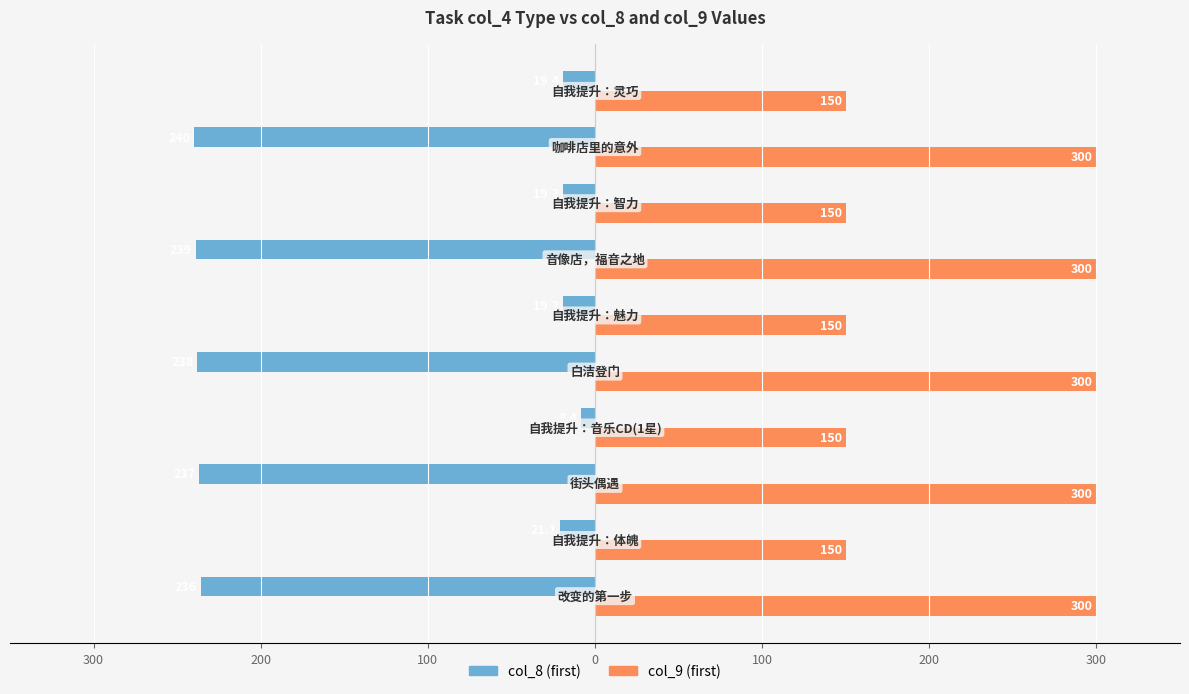

What is the maximum value shown in the chart?

300.0